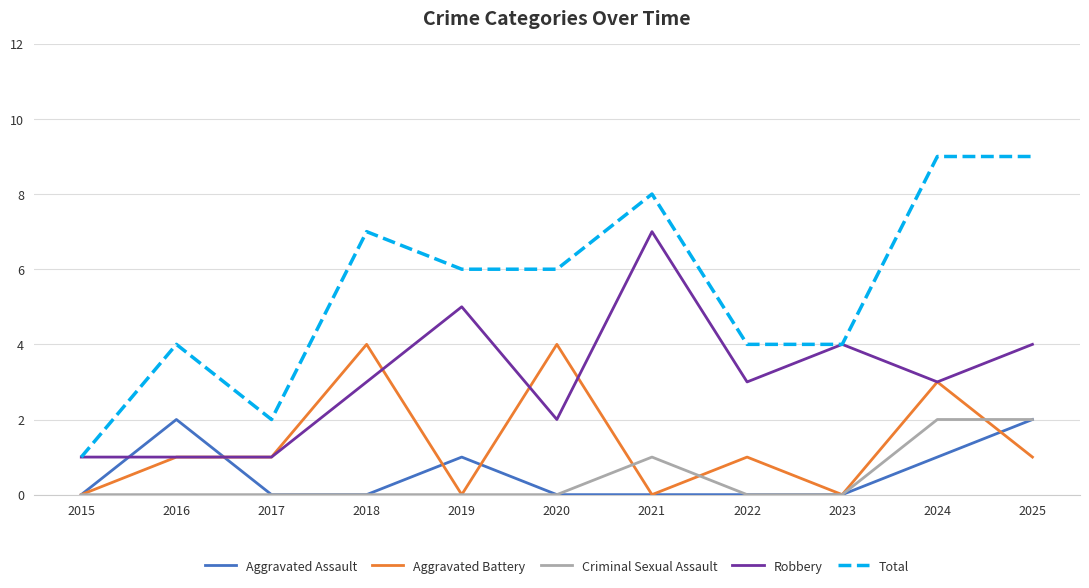

True or false: Aggravated Assault and Total intersect in this chart.

False